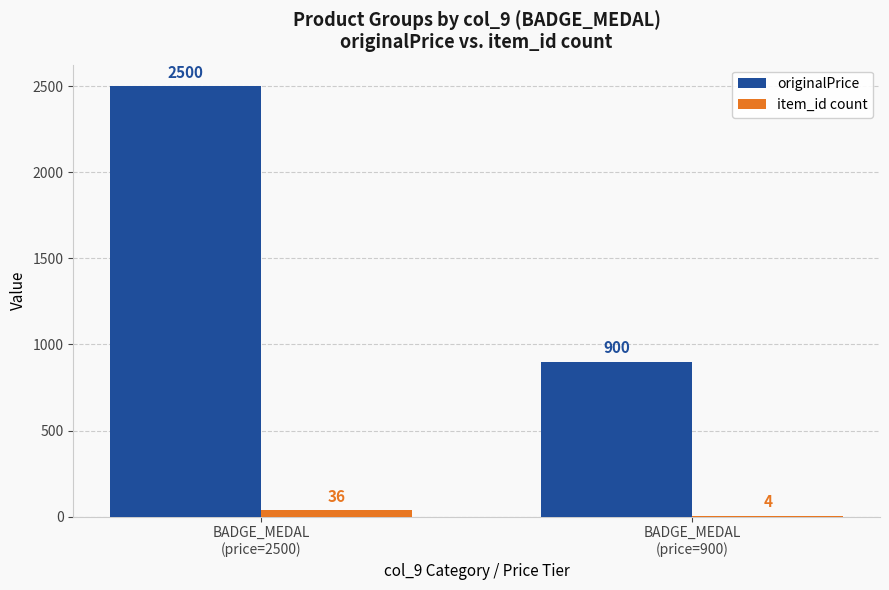

Does the chart contain stacked bars?

No